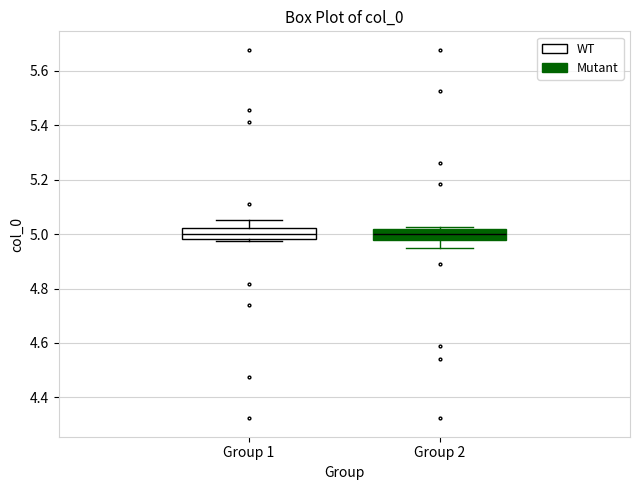

Reading left to right, transcribe this box plot: for each box, give where its median line is, the range the box spans, and where its two whiskers end, as read against the y-axis. The values are not printed on the chart, so give them approximately, as read against the axis.

Group 1: median 5.00, box 4.98 to 5.02, whiskers 4.98 (just below the box's lower edge) to 5.06
Group 2: median 5.00, box 4.98 to 5.02, whiskers 4.94 to 5.02 (just above the box's upper edge)